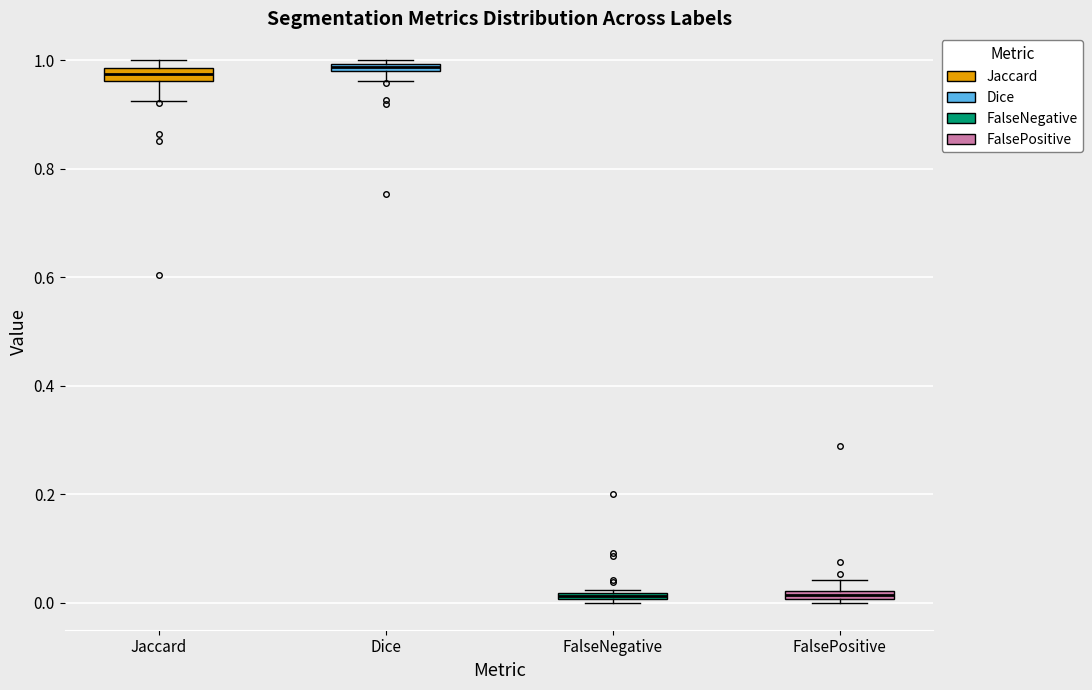

Where is the lower edge of the box for FalsePositive on the y-axis? The values are not printed on the chart, so give them approximately, as read against the axis.

0.00